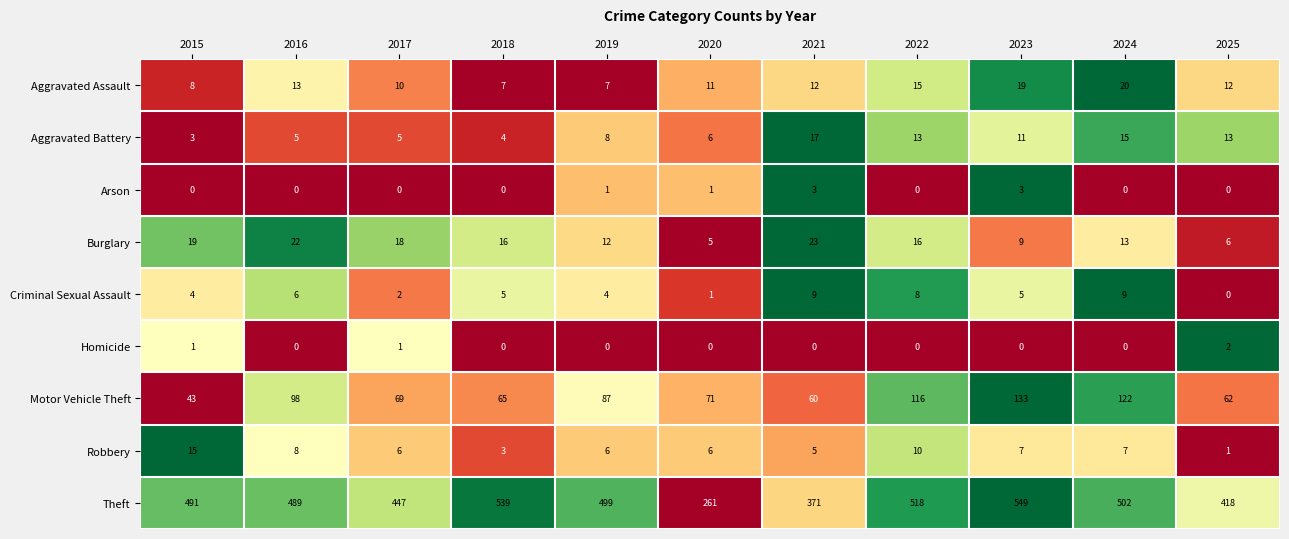

Is it true that Robbery equals 3 at 2023?

False